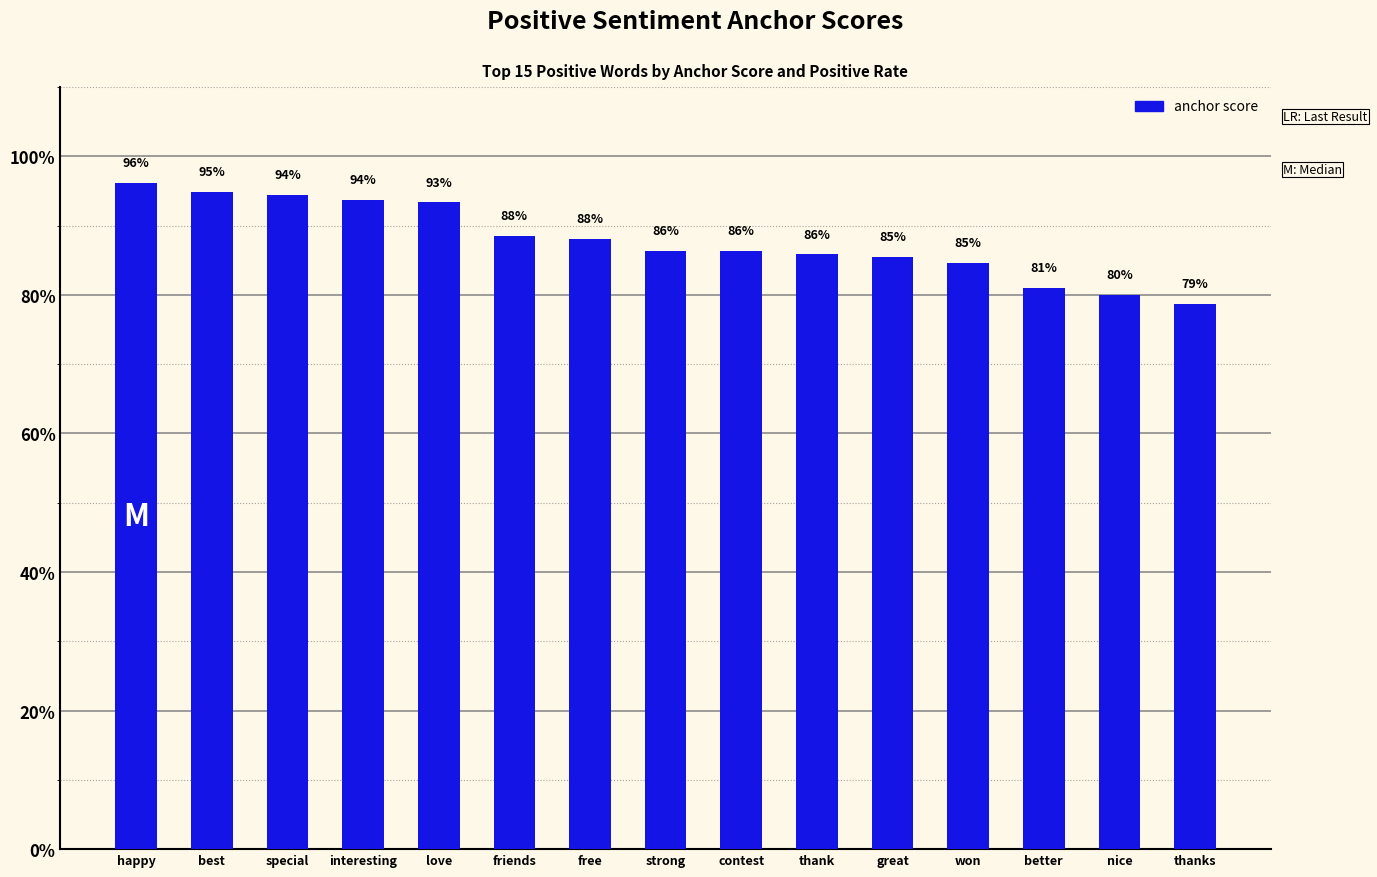

Does the chart contain any negative values?

No